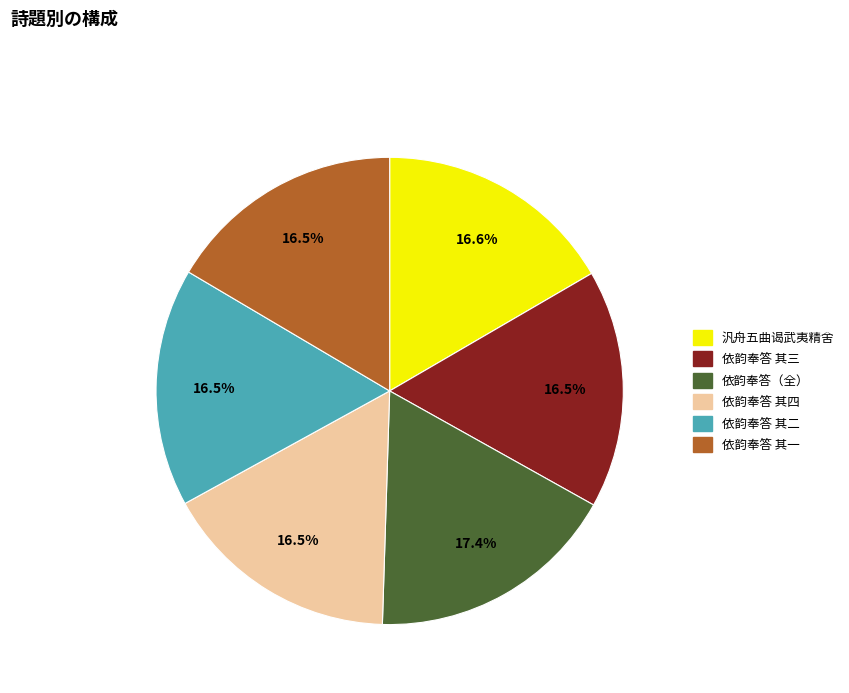

How many segments does this pie chart have?

6